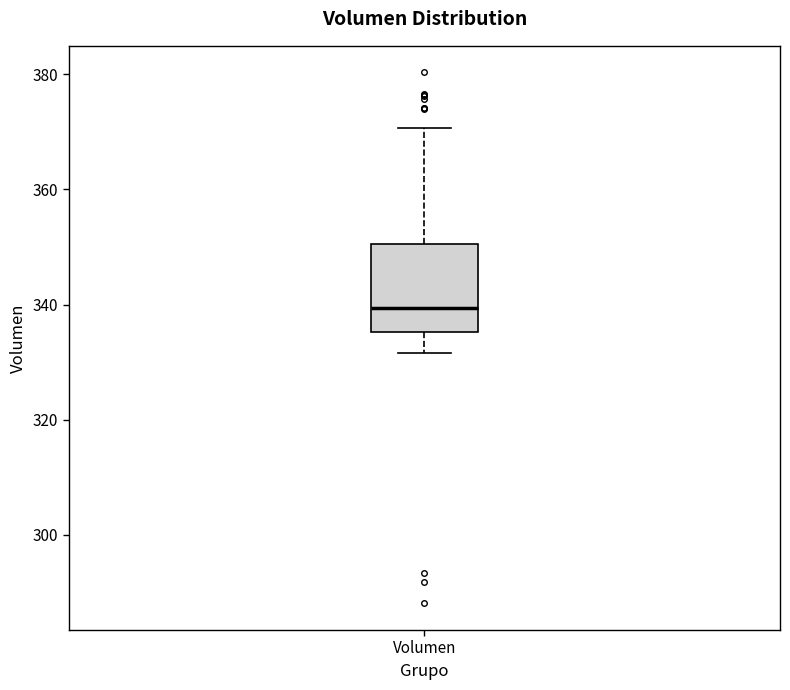

Read this box plot against the y-axis: the position of the median line, the range covered by the box, and the ends of both whiskers. The values are not printed on the chart, so give them approximately, as read against the axis.

median 340, box 336 to 350, whiskers 332 to 370